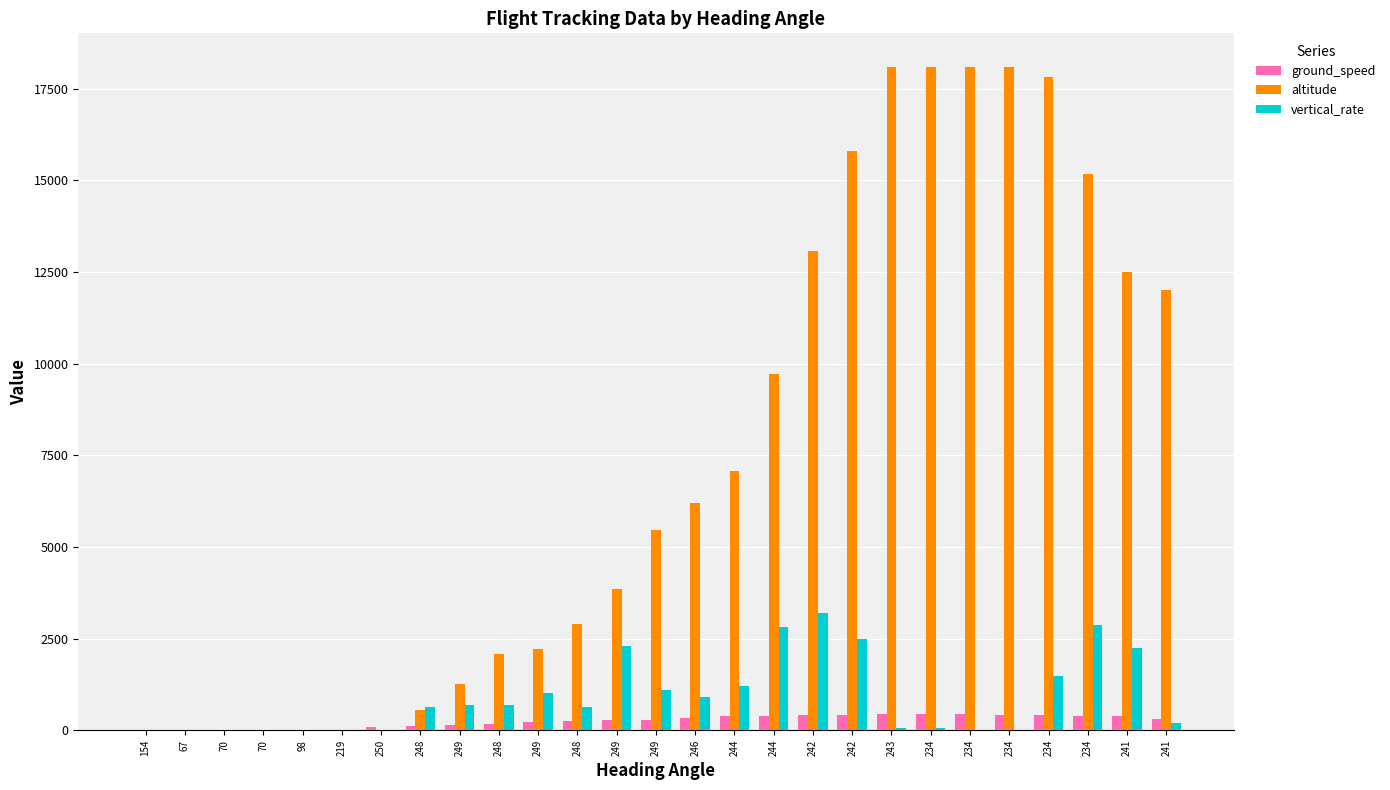

Does the chart contain stacked bars?

No